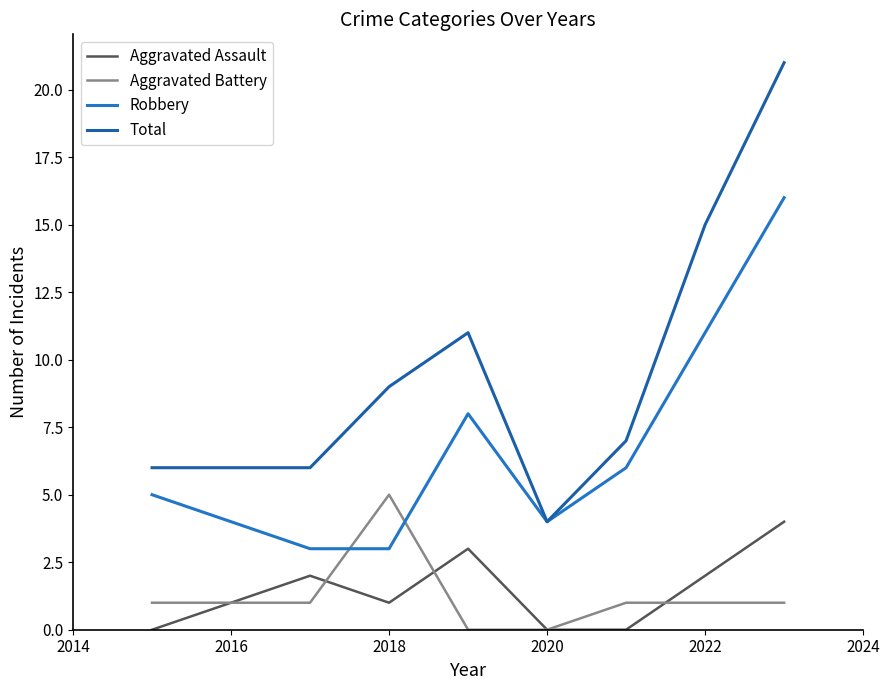

Does the chart display data point markers on the line(s)?

No